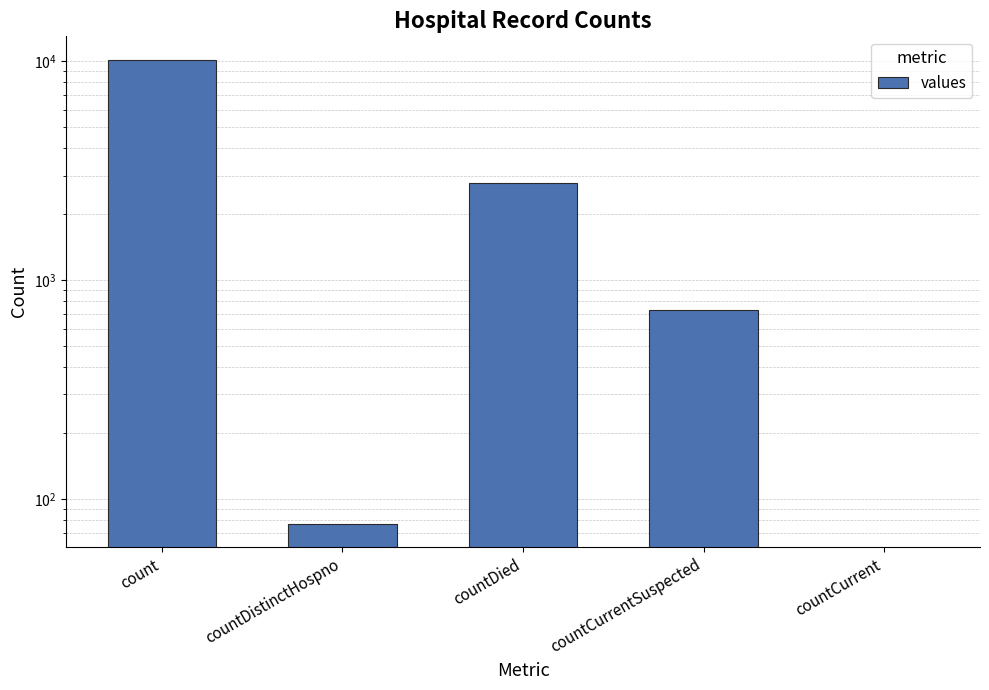

Is it true that the value at countCurrentSuspected is 732?

True